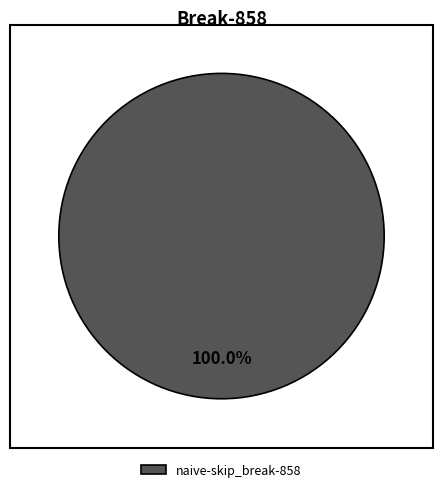

How many slices are in this pie chart?

1